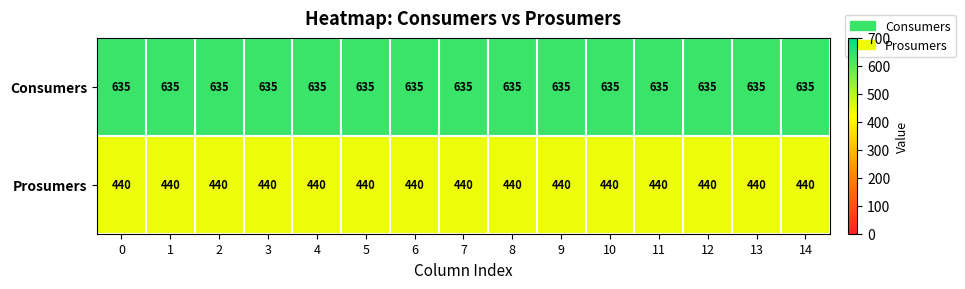

What is the spread (max minus min) of values at 11?

195